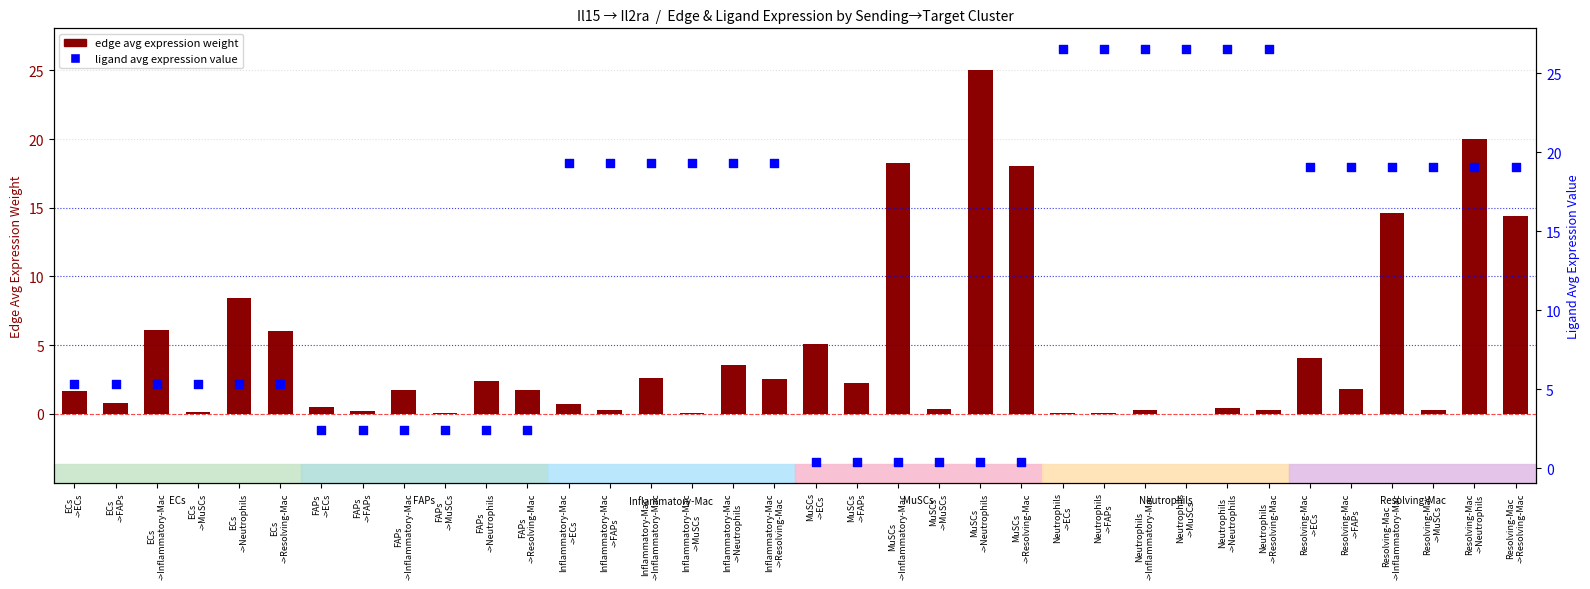

Which series contains the highest Y value?

ligand avg expression value